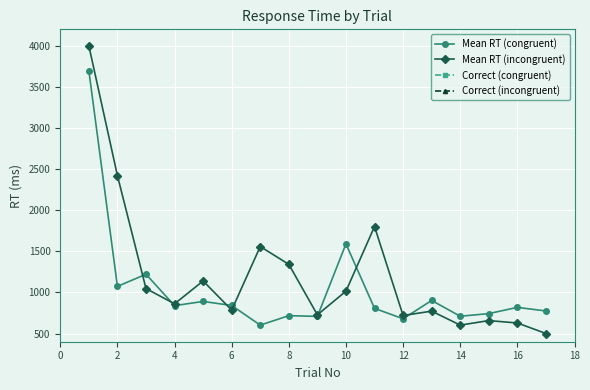

The Mean RT (congruent) series shows 1590 at 10. True or false?

True